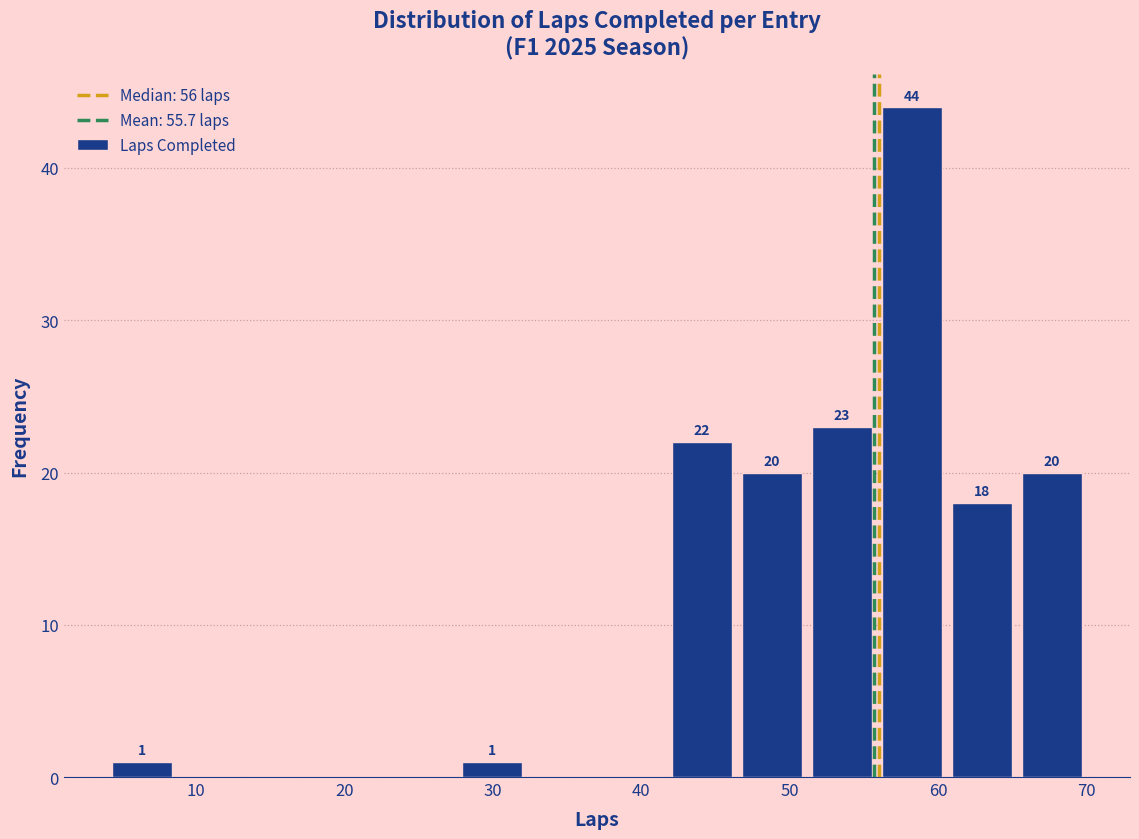

Over which range of the x-axis is the bar tallest?

56 to 61